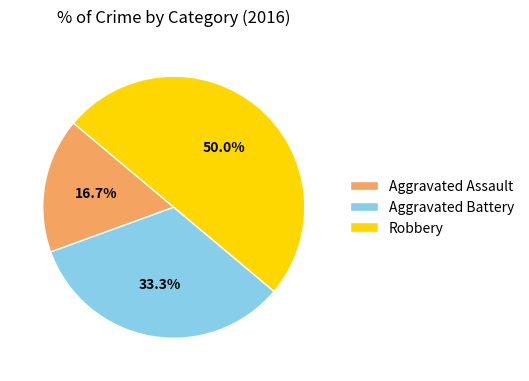

Does Aggravated Assault account for over 50% of the chart?

No